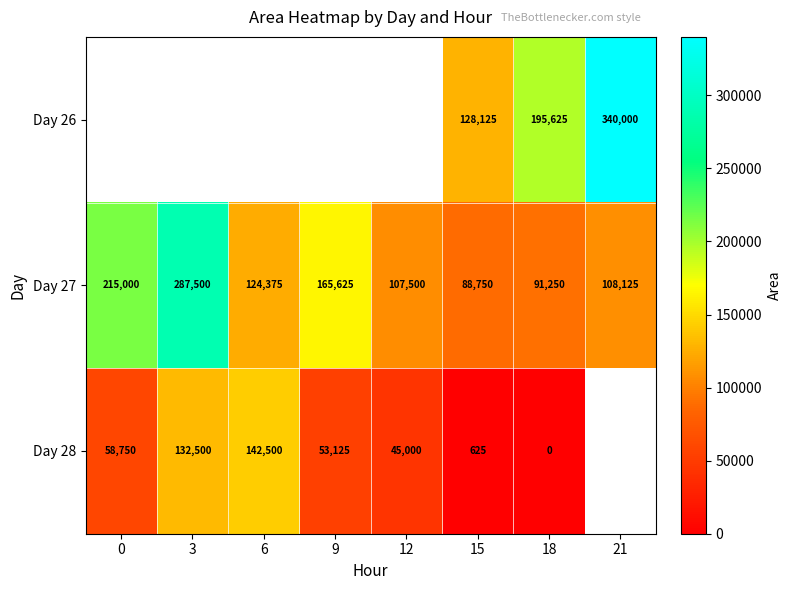

How many distinct data groups are displayed?

3